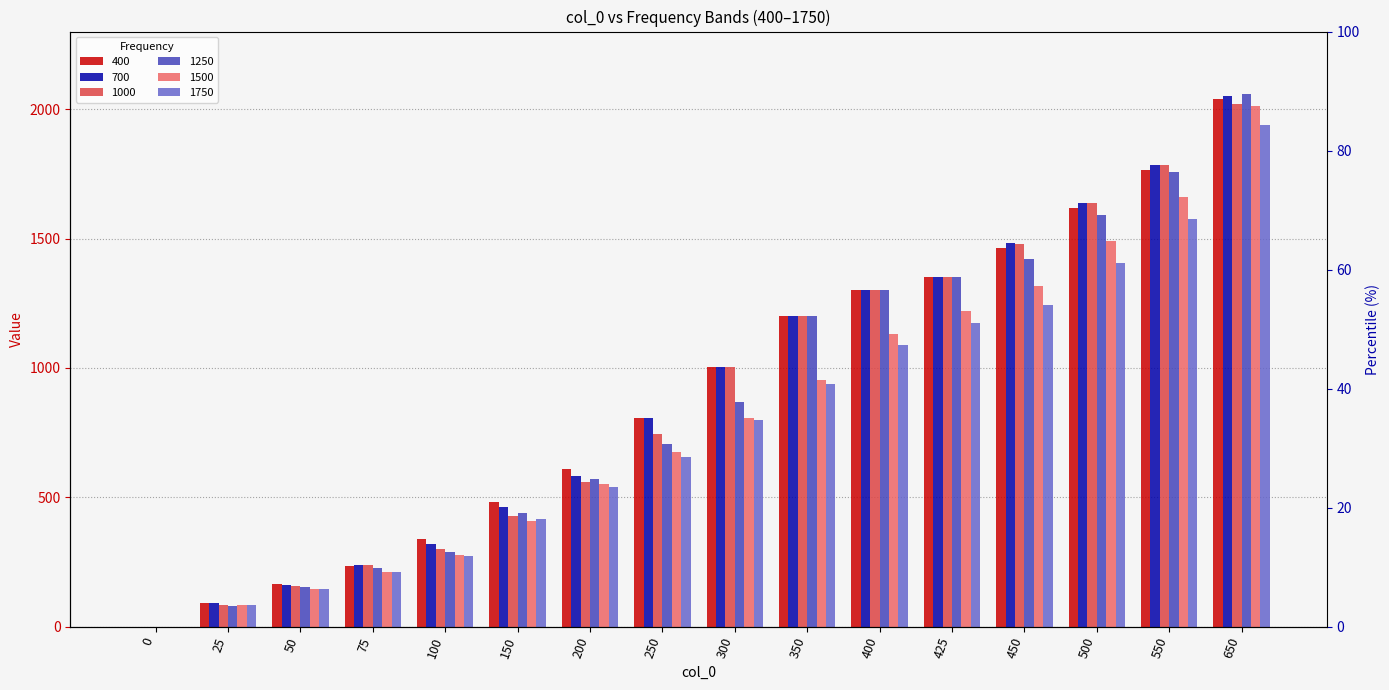

Reading right to left, extract all data points from this chart.

400: 650=2037.9	550=1763.6	500=1616.0	450=1463.2	425=1350.0	400=1300.0	350=1200.0	300=1003.1	250=806.7	200=609.7	150=482.9	100=337.0	75=235.1	50=166.4	25=90.0	0=0.0
700: 650=2051.1	550=1784.7	500=1636.5	450=1481.4	425=1350.0	400=1300.0	350=1200.0	300=1003.1	250=806.7	200=581.1	150=462.5	100=317.5	75=237.5	50=159.4	25=89.2	0=0.0
1000: 650=2020.4	550=1782.7	500=1636.6	450=1478.4	425=1350.0	400=1300.0	350=1200.0	300=1003.1	250=746.1	200=557.4	150=428.1	100=300.0	75=236.1	50=157.1	25=84.4	0=0.0
1250: 650=2056.8	550=1756.3	500=1591.2	450=1421.7	425=1350.0	400=1300.0	350=1200.0	300=866.7	250=705.5	200=571.1	150=437.9	100=288.1	75=227.5	50=153.4	25=80.0	0=0.0
1500: 650=2011.6	550=1662.2	500=1489.1	450=1318.3	425=1219.5	400=1132.5	350=952.3	300=805.4	250=673.8	200=552.5	150=409.4	100=276.1	75=211.8	50=144.1	25=82.7	0=0.0
1750: 650=1937.7	550=1573.8	500=1403.9	450=1241.6	425=1172.8	400=1087.5	350=937.5	300=797.4	250=656.7	200=540.0	150=417.6	100=271.8	75=210.5	50=146.9	25=84.6	0=0.0